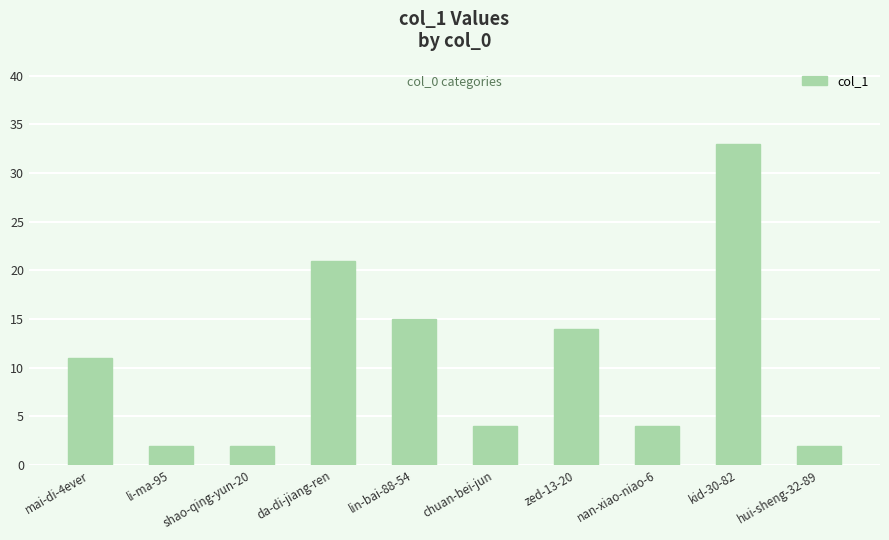

Which category has the highest value across all series?

kid-30-82